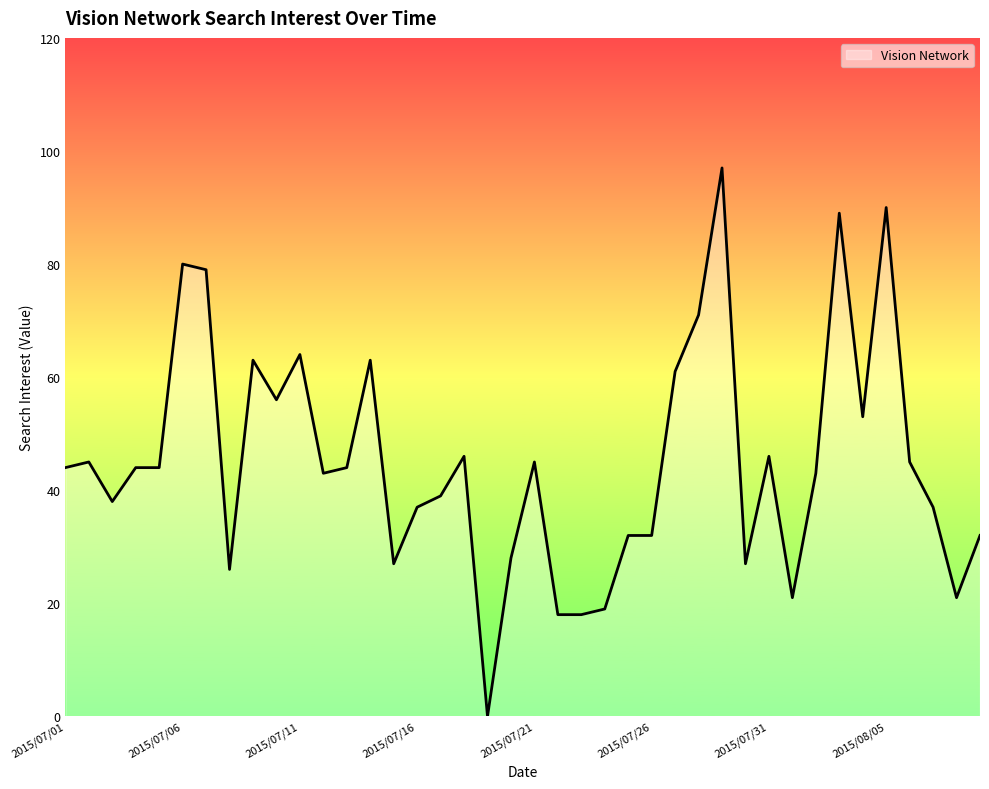

What is the maximum value shown in the chart?

97